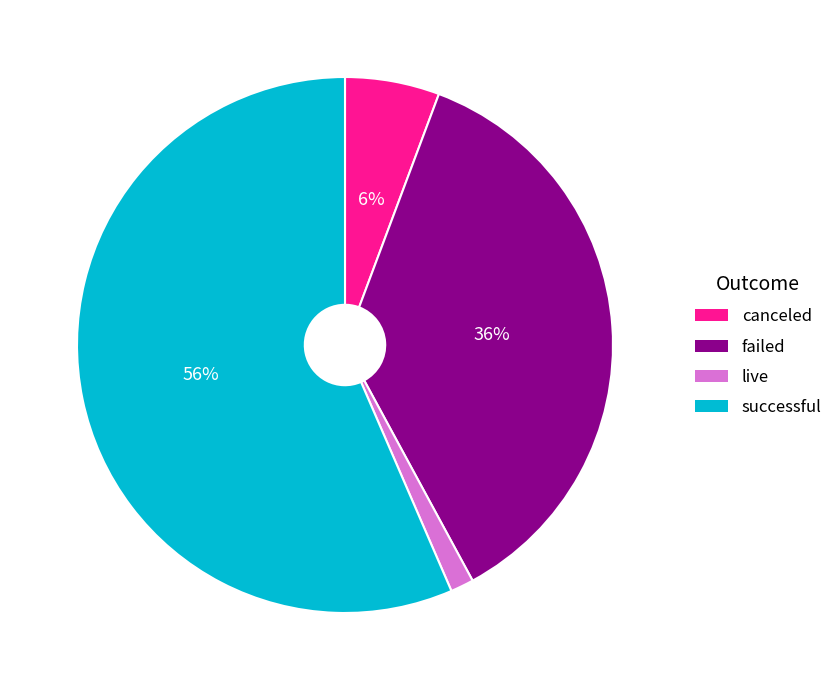

Which slice represents more than half of the pie?

successful